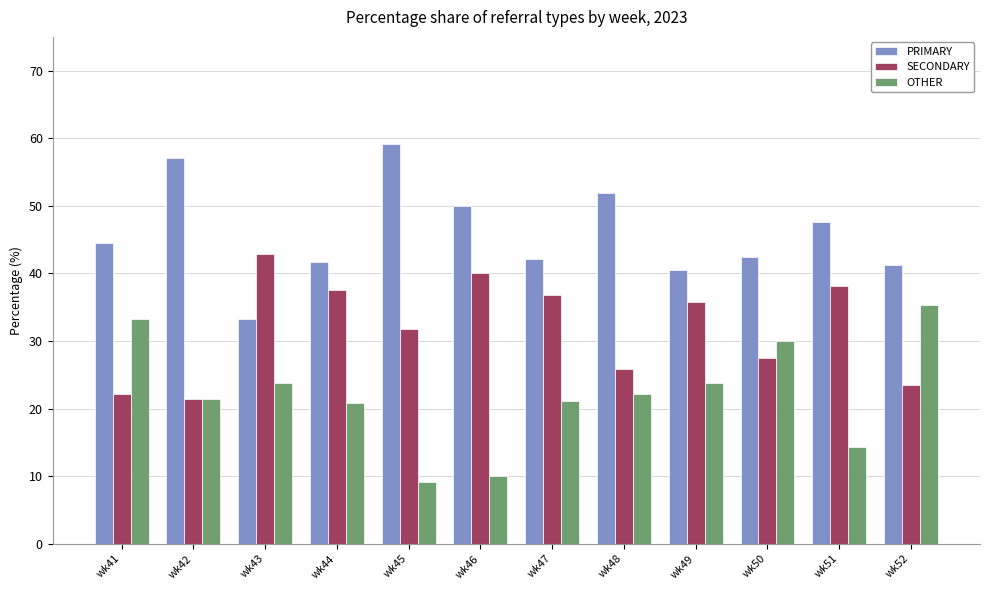

List the series in order of their overall mean, highest first.

PRIMARY, SECONDARY, OTHER